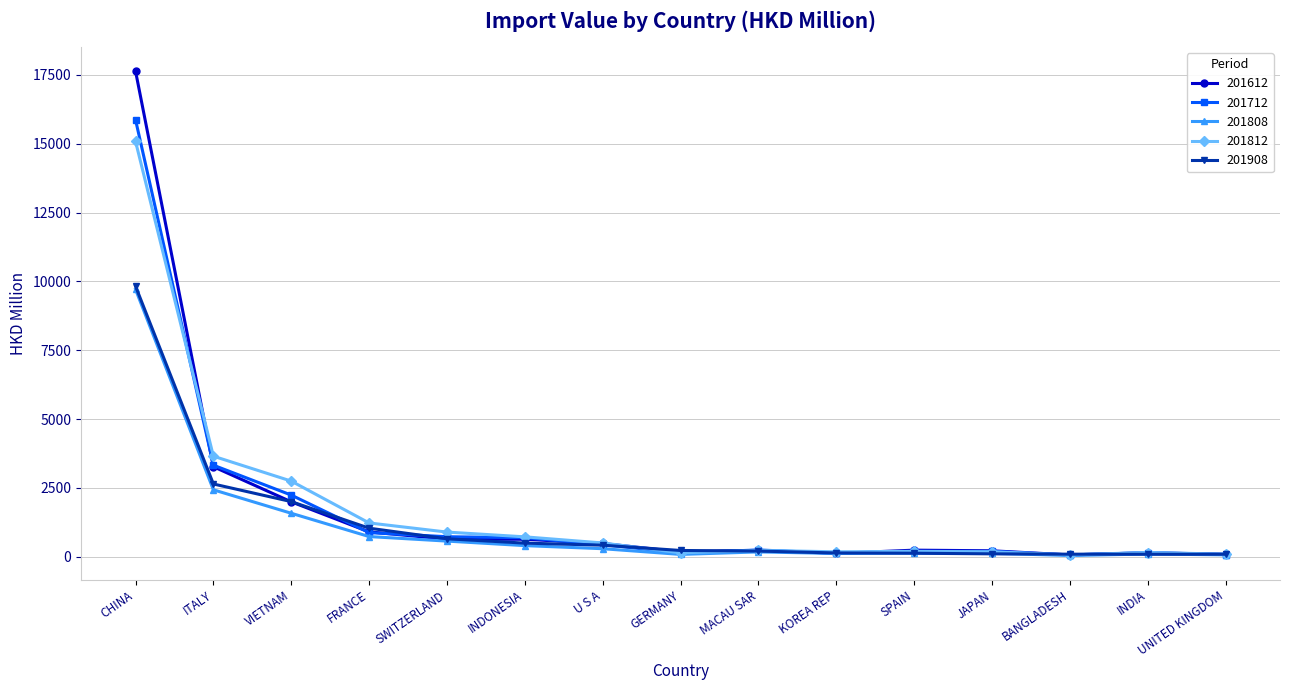

At which label is 201812 closest to 7577?

ITALY